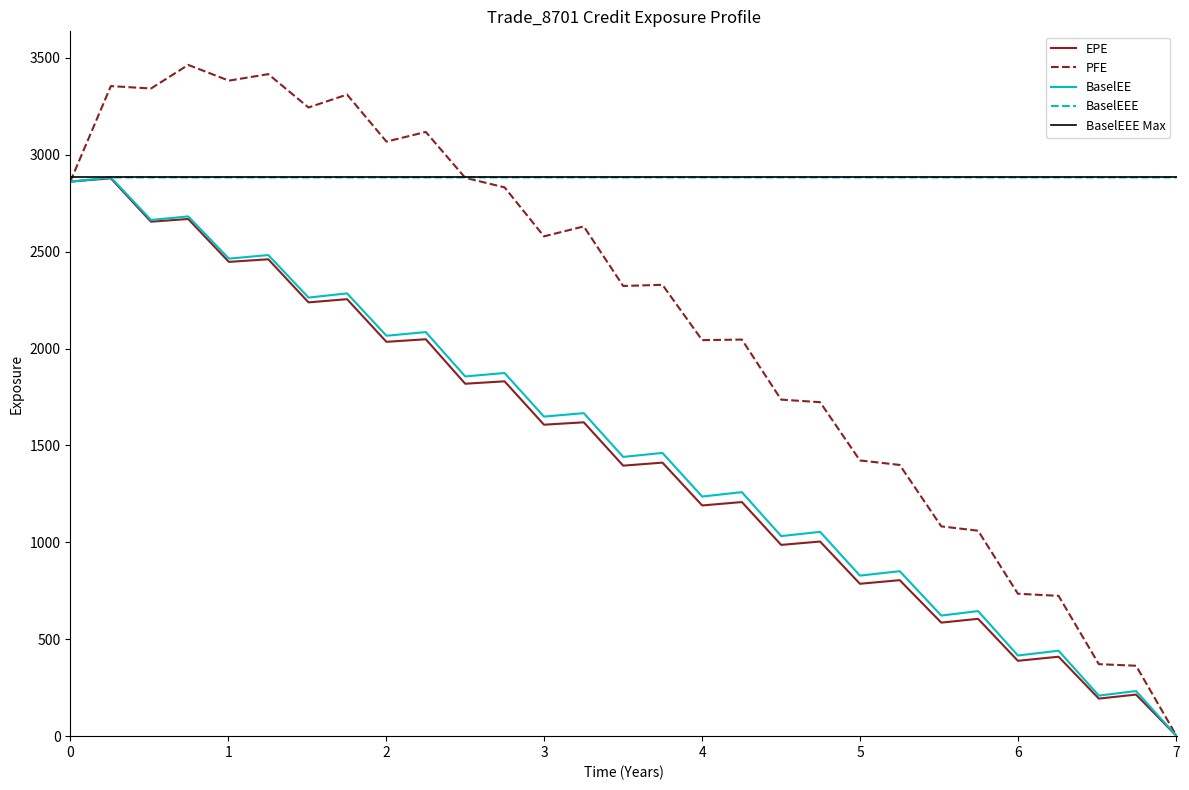

What is the difference between the highest and lowest values at 0.256831?

476.0